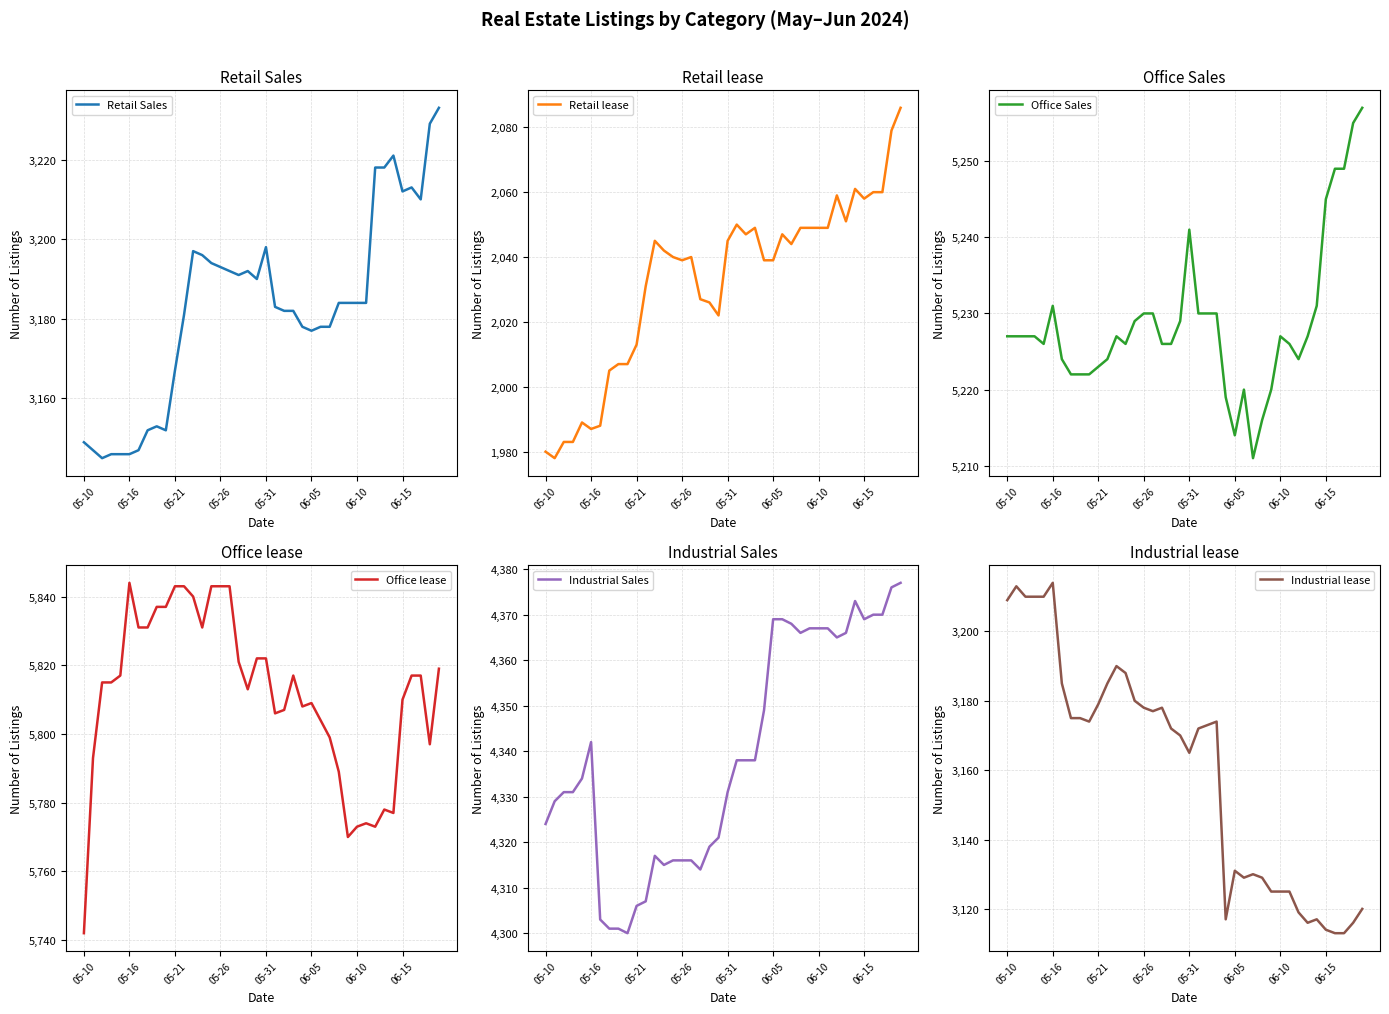

What are all the series names shown in the legend?

Retail Sales, Retail lease, Office Sales, Office lease, Industrial Sales, Industrial lease